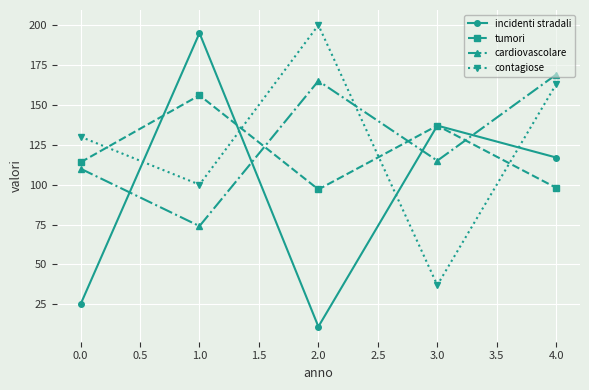

Where is tumori nearest to the value 126?

3.0